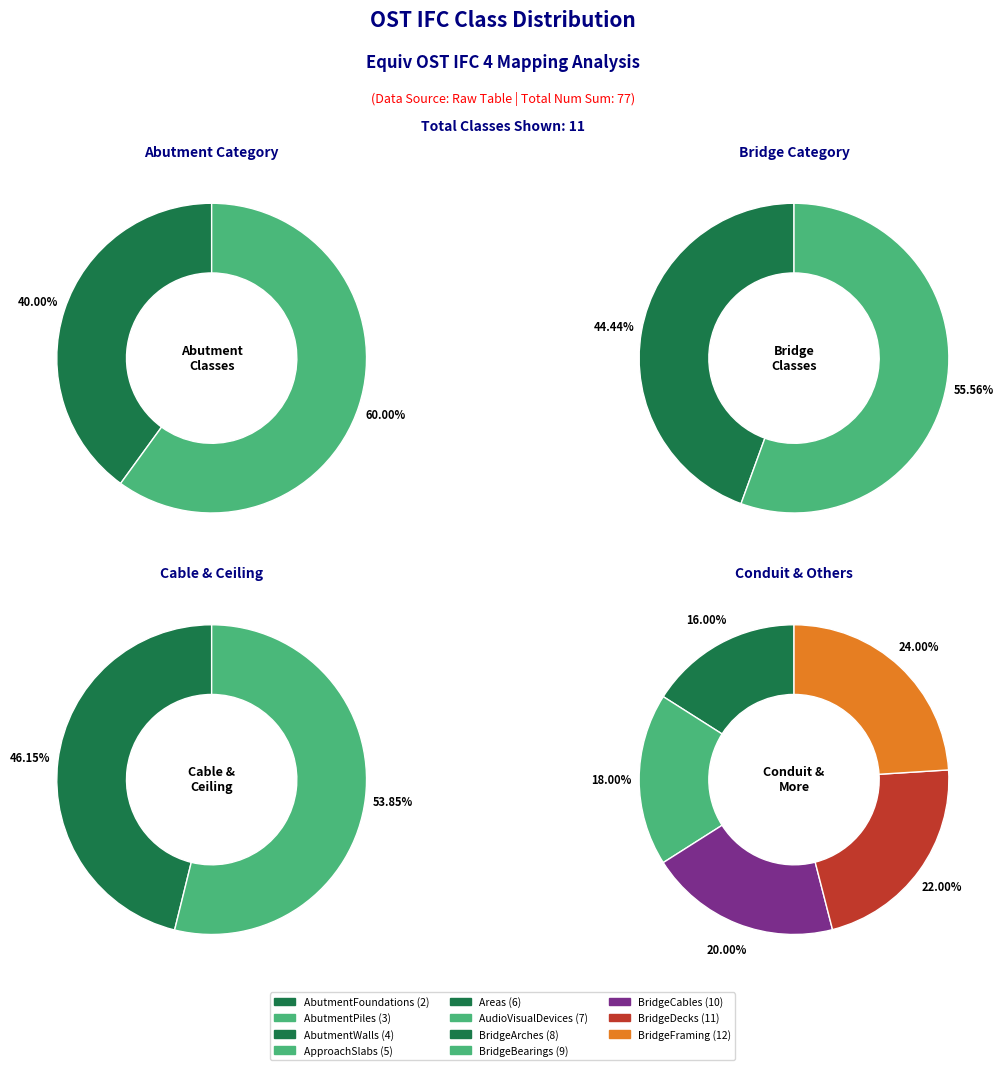

Is there any slice that represents more than half of the pie?

No